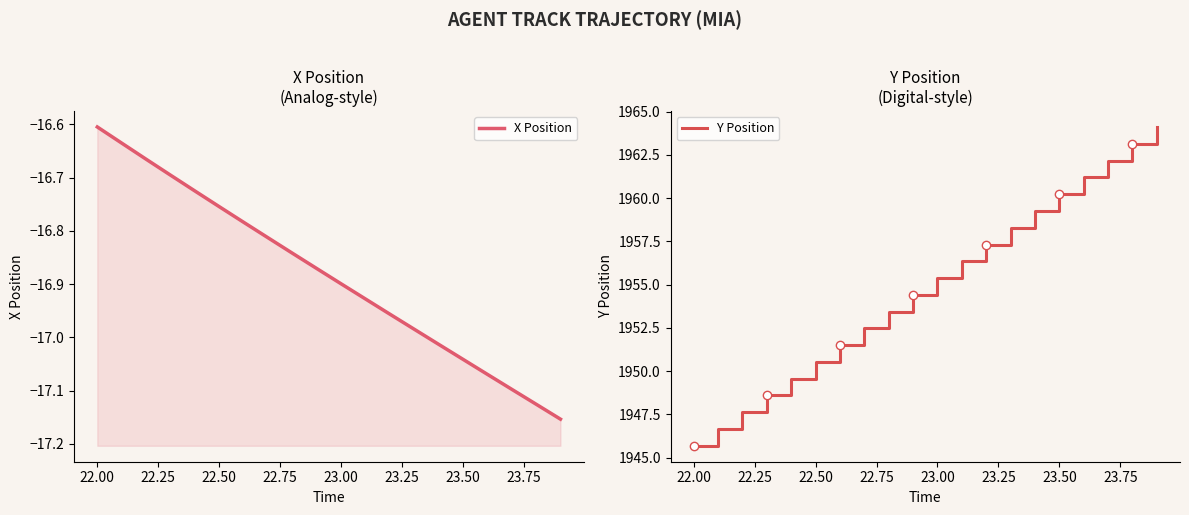

Reading right to left, what are all the values shown in this chart?

X Position: -17.2	-17.1	-17.1	-17.1	-17.0	-17.0	-17.0	-17.0	-16.9	-16.9	-16.9	-16.8	-16.8	-16.8	-16.8	-16.7	-16.7	-16.7	-16.6	-16.6
Y Position: 1964.1	1963.2	1962.2	1961.2	1960.2	1959.3	1958.3	1957.3	1956.3	1955.4	1954.4	1953.4	1952.5	1951.5	1950.5	1949.6	1948.6	1947.6	1946.7	1945.7